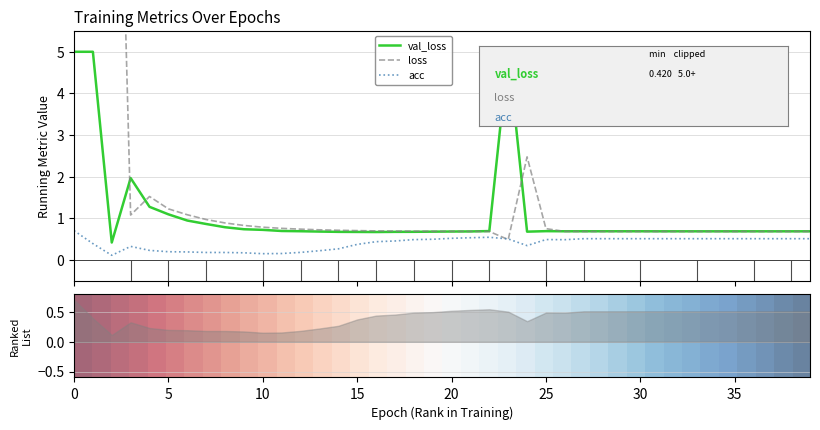

The value of loss at 40 is 1.3. True or false?

False